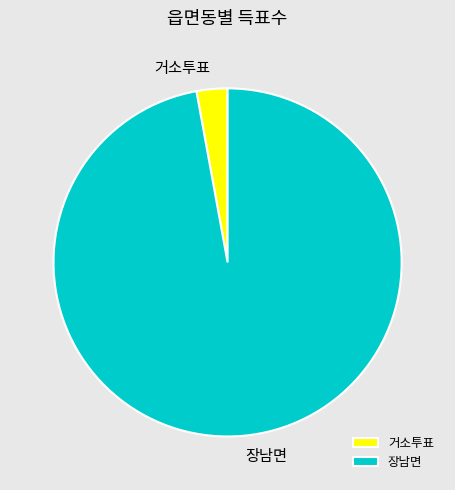

Is it true that 거소투표 is 16% of the pie?

False